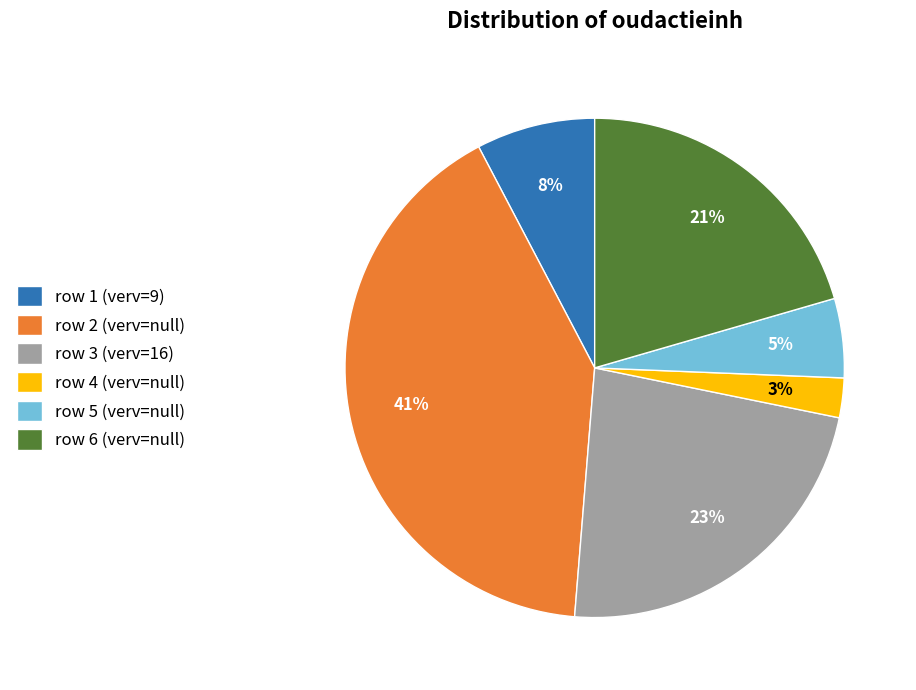

How many segments does this pie chart have?

6